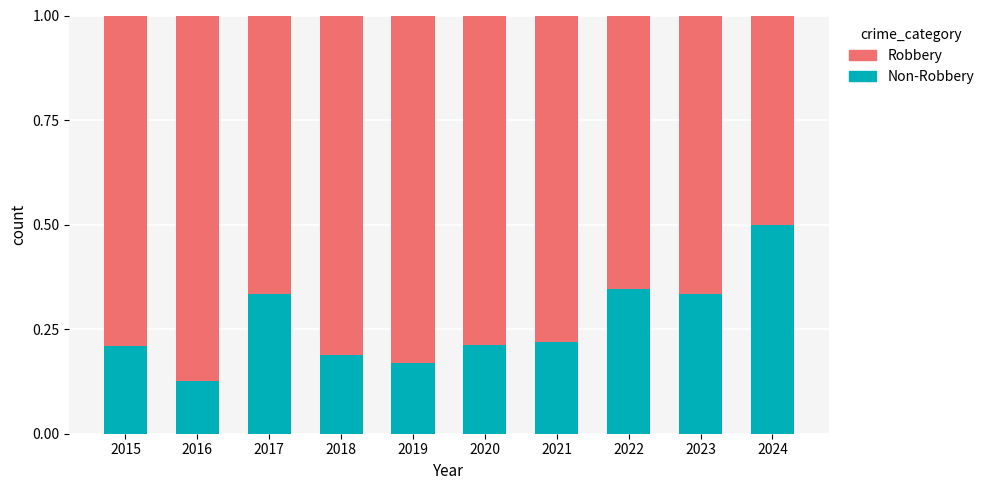

What are all the series names shown in the legend?

Robbery, Non-Robbery